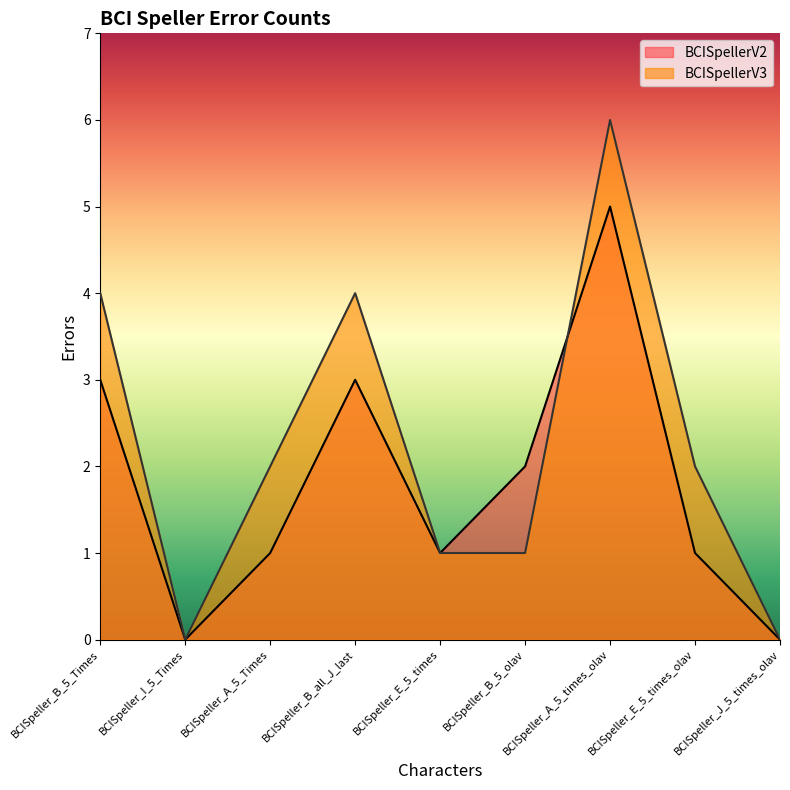

How many interior local peaks does the BCISpellerV2 series have?

2